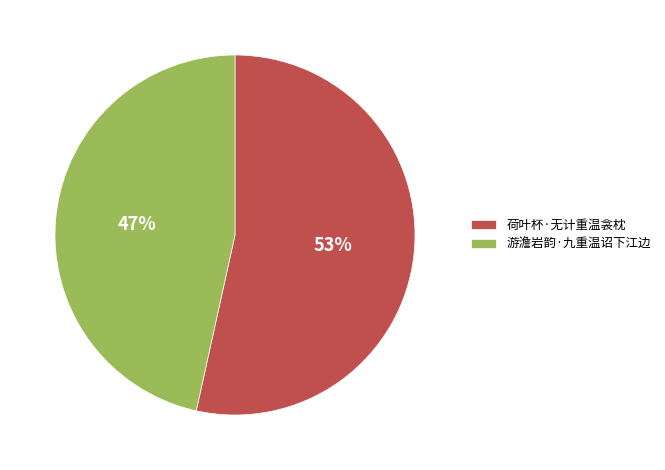

How many segments does this pie chart have?

2